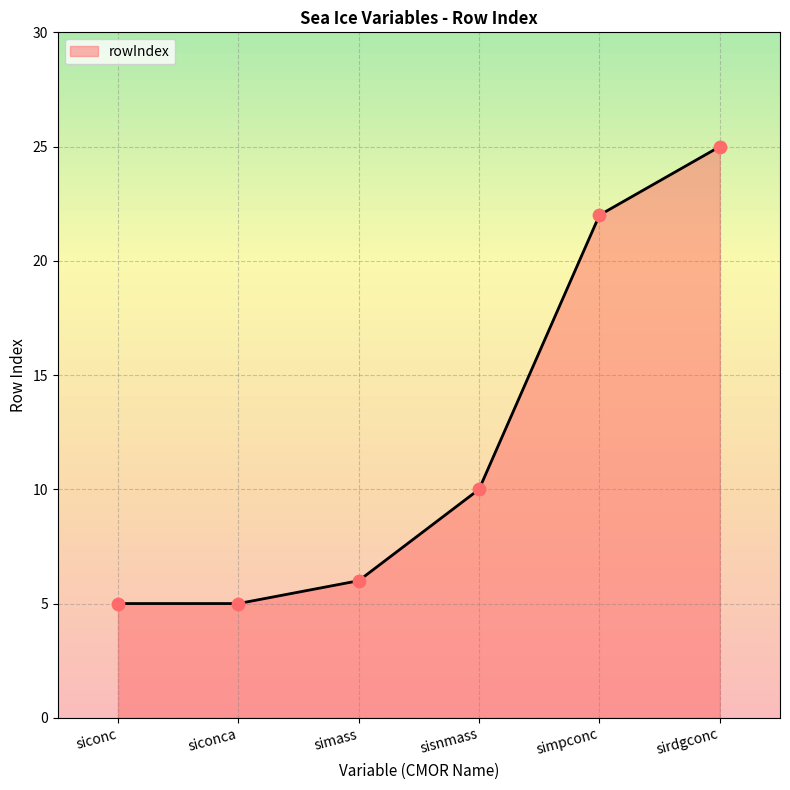

Approximately how many times larger is the value at sirdgconc compared to simpconc?

1.1